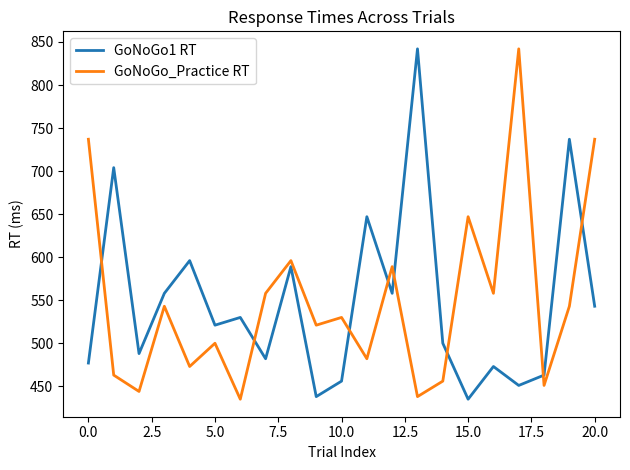

What is the greatest value displayed?

842